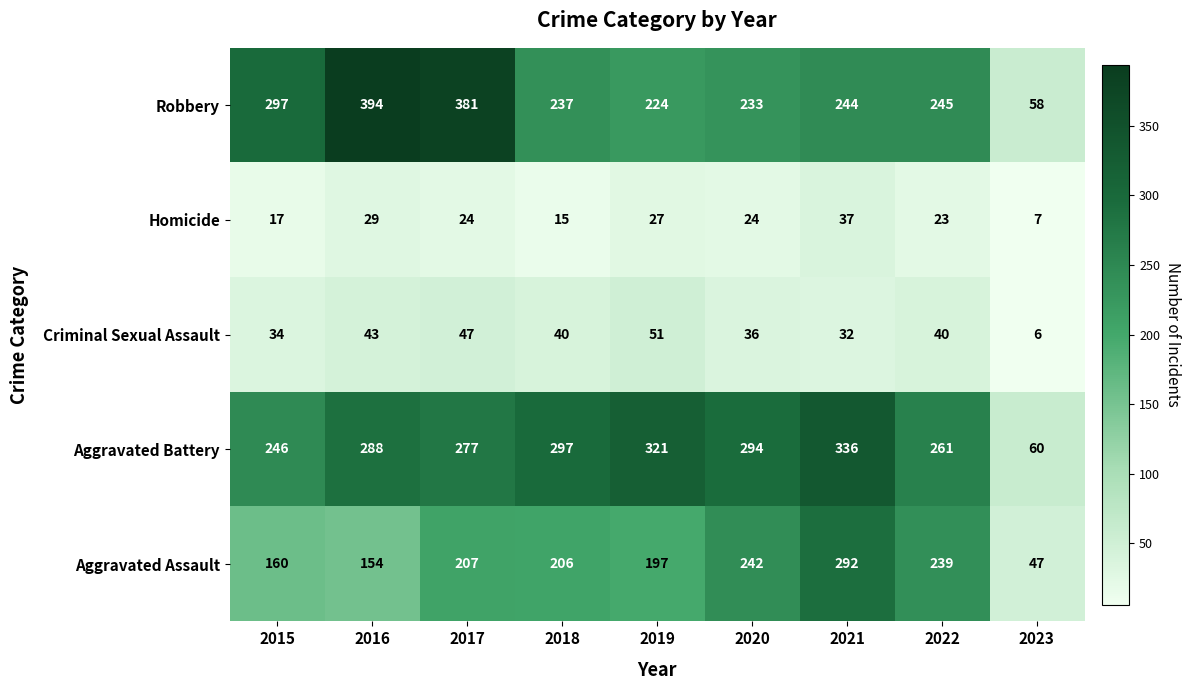

What is the smallest value displayed?

6